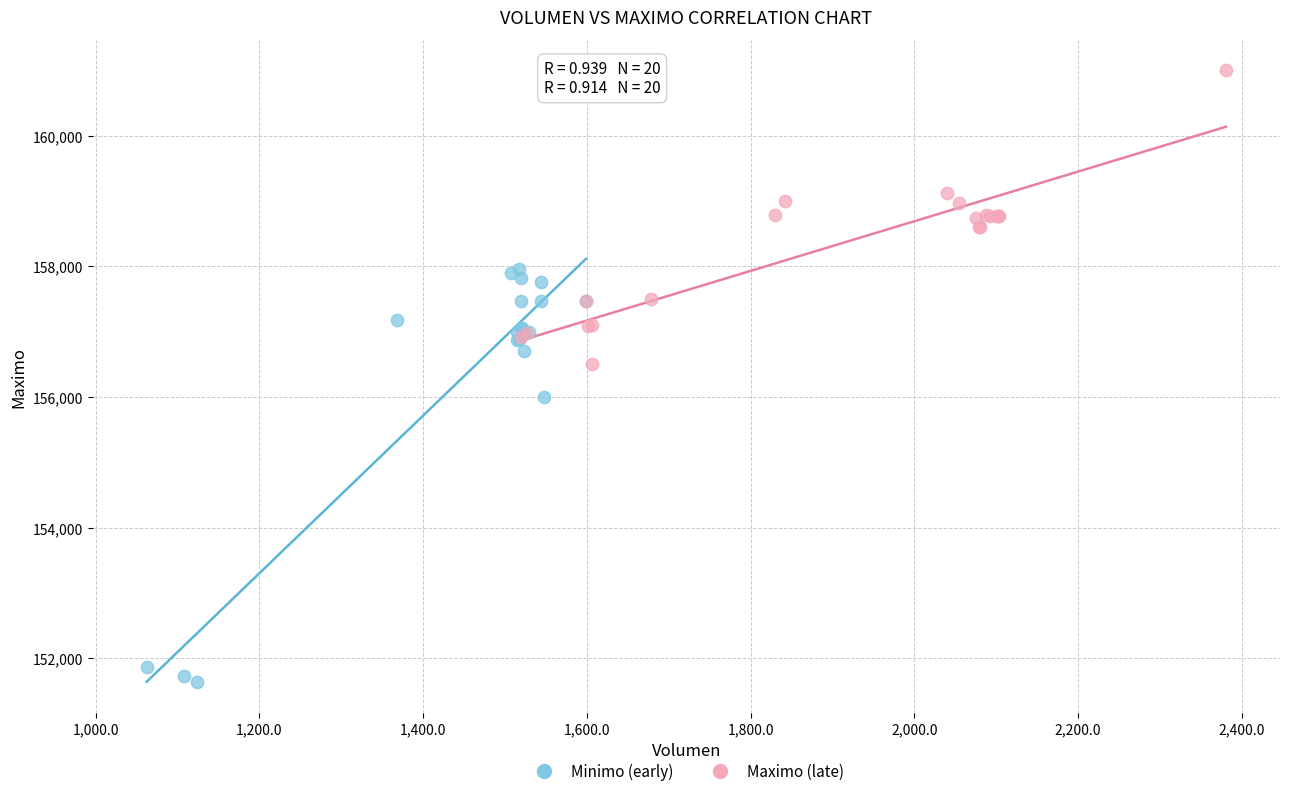

Which series contains the highest Y value?

Maximo (late)